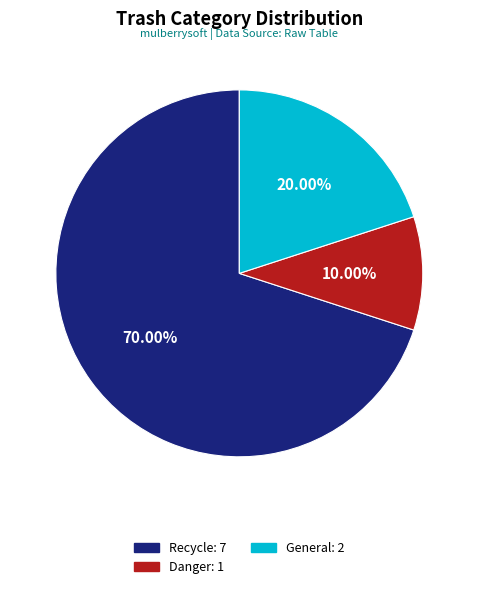

Is General the majority of the pie?

No